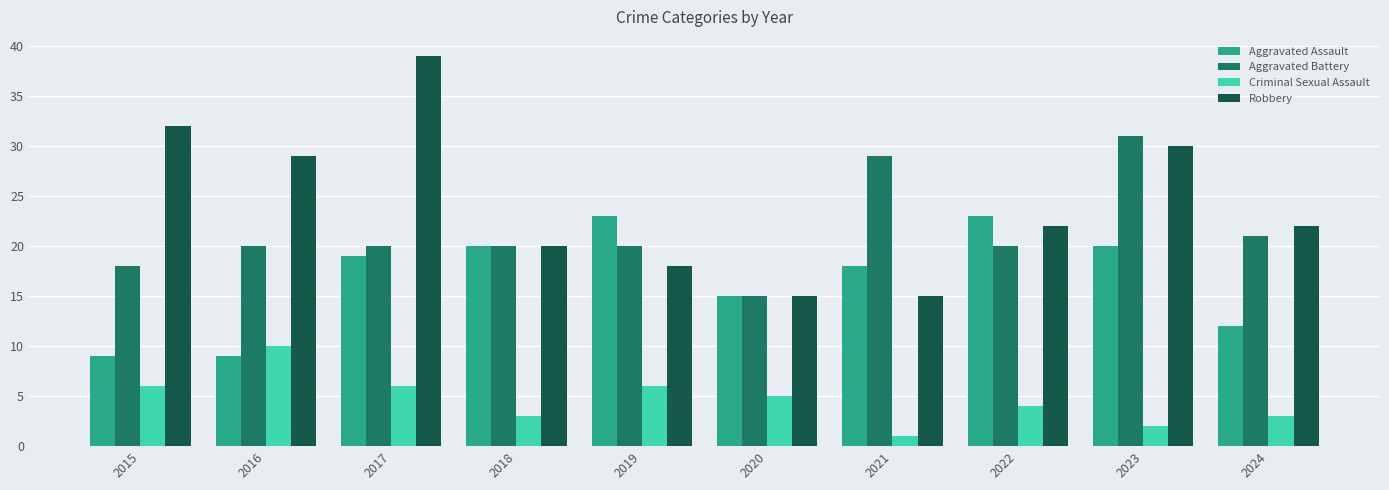

Is the value of Robbery at 2018 greater than the value of Aggravated Battery at 2024?

No